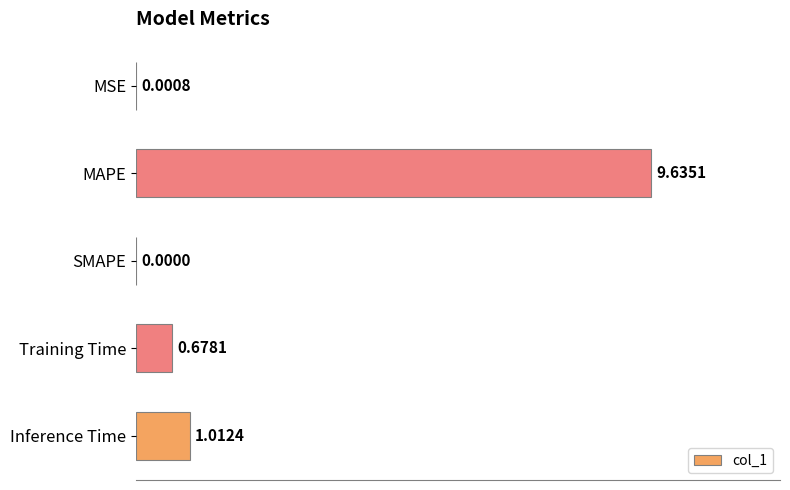

How many values are above zero?

4